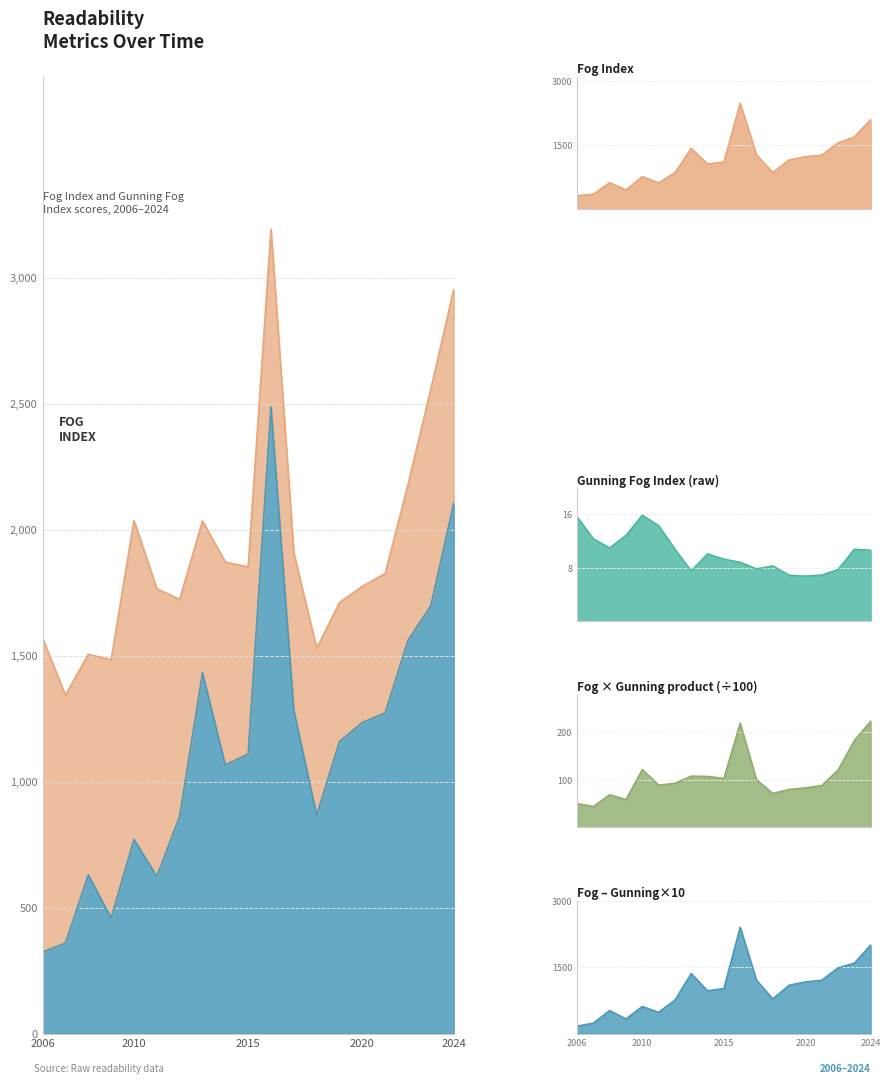

What is the maximum value shown in the chart?

2488.4